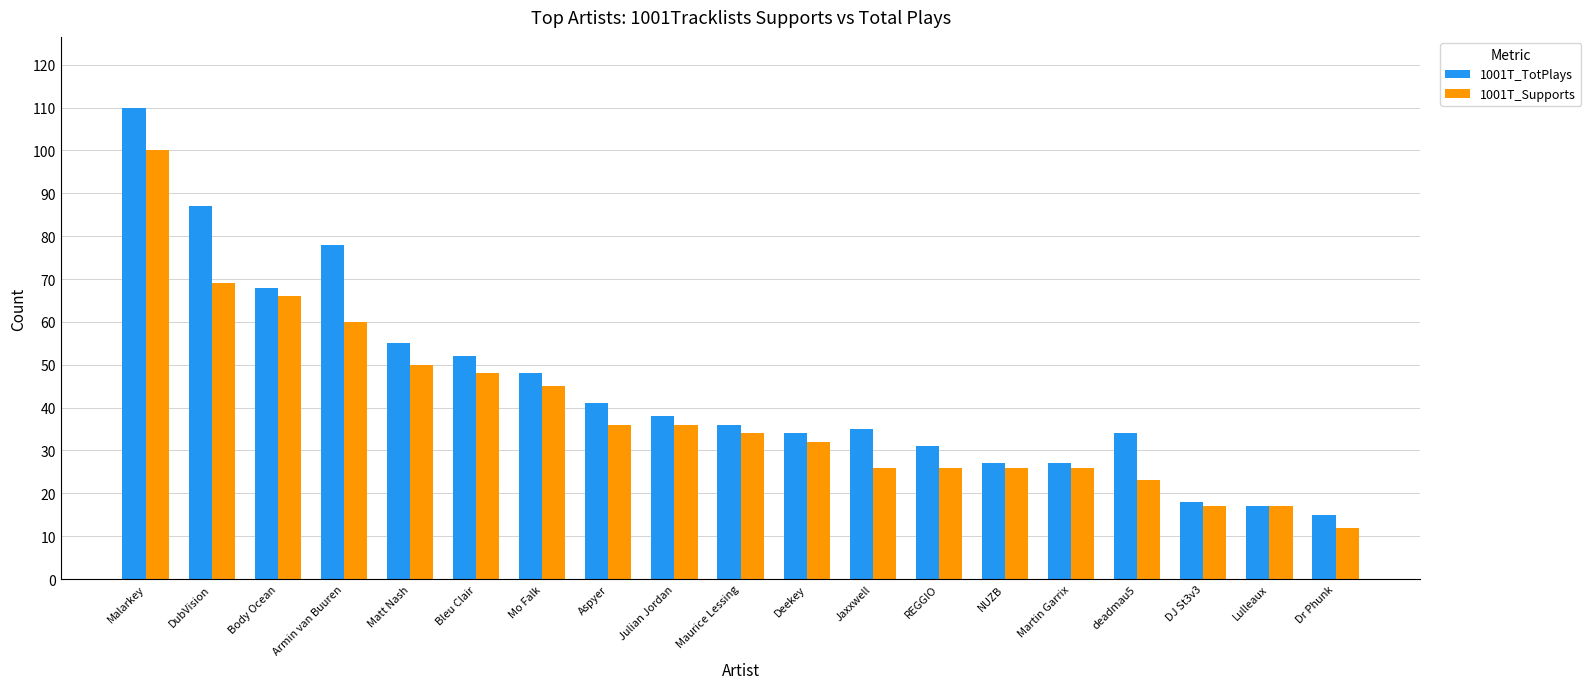

Which category has the lowest value in the 1001T_Supports series?

Dr Phunk